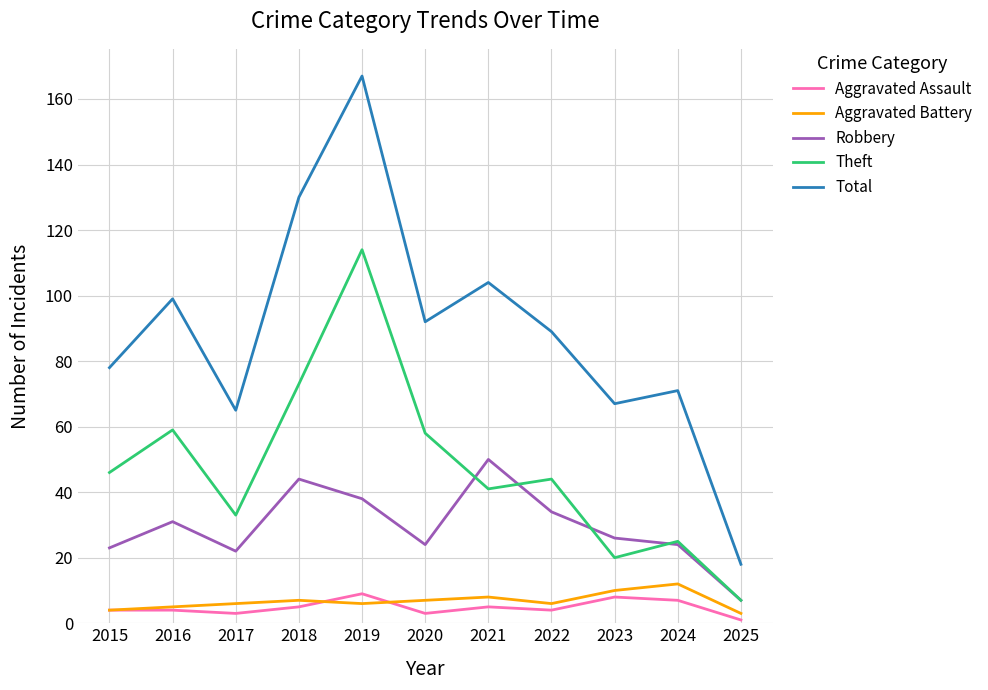

What is the minimum value shown in the chart?

1